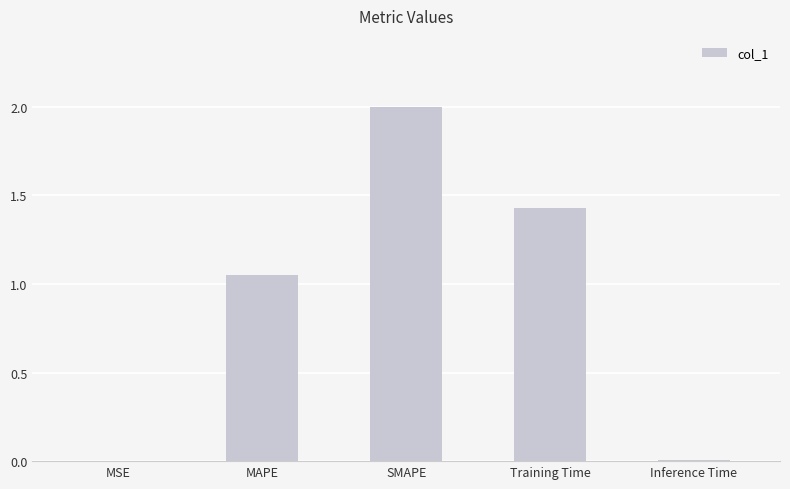

Where does the data first go above 1?

MAPE